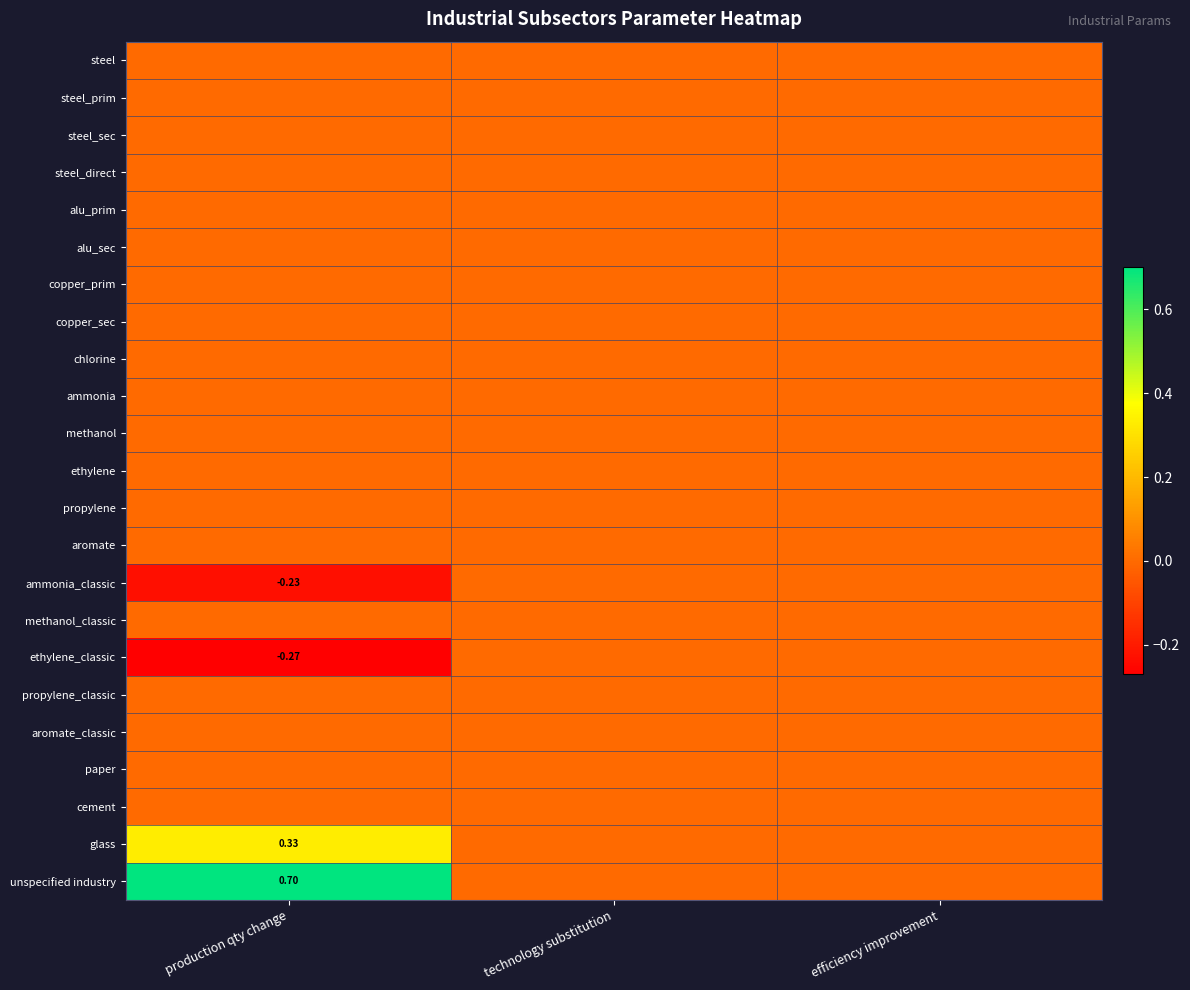

What is the smallest value displayed?

-0.3